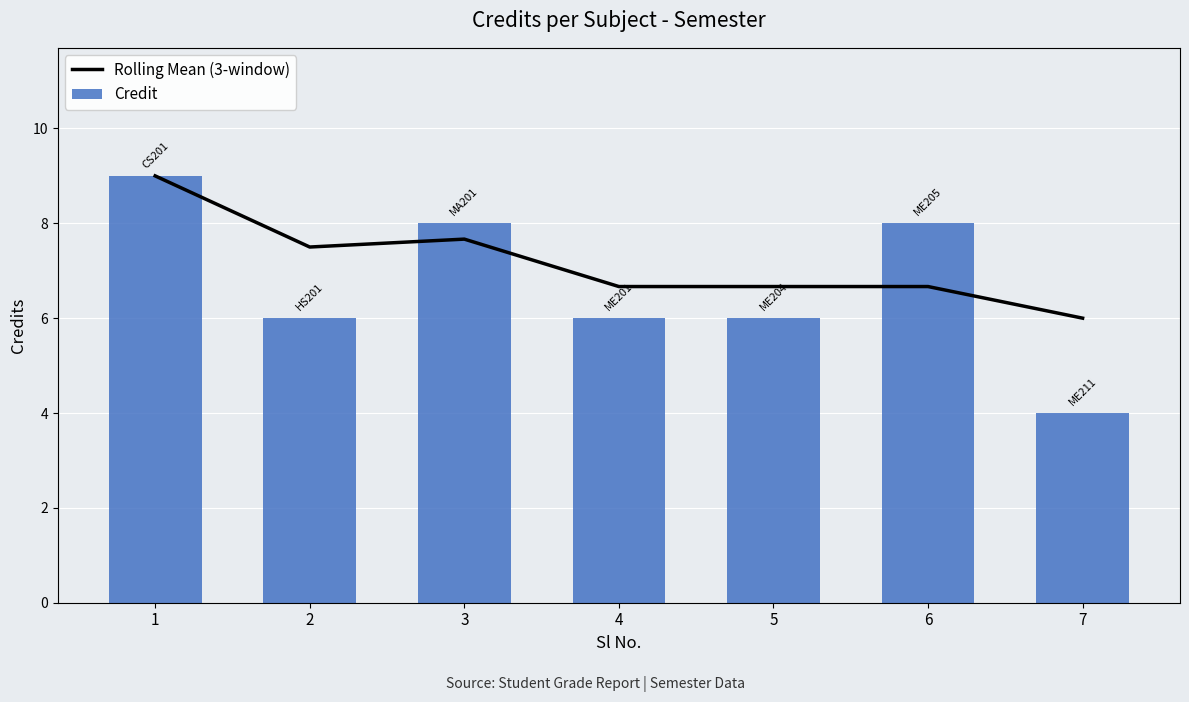

Rank the series by their maximum value, from highest to lowest.

Rolling Mean (3-window), Credit